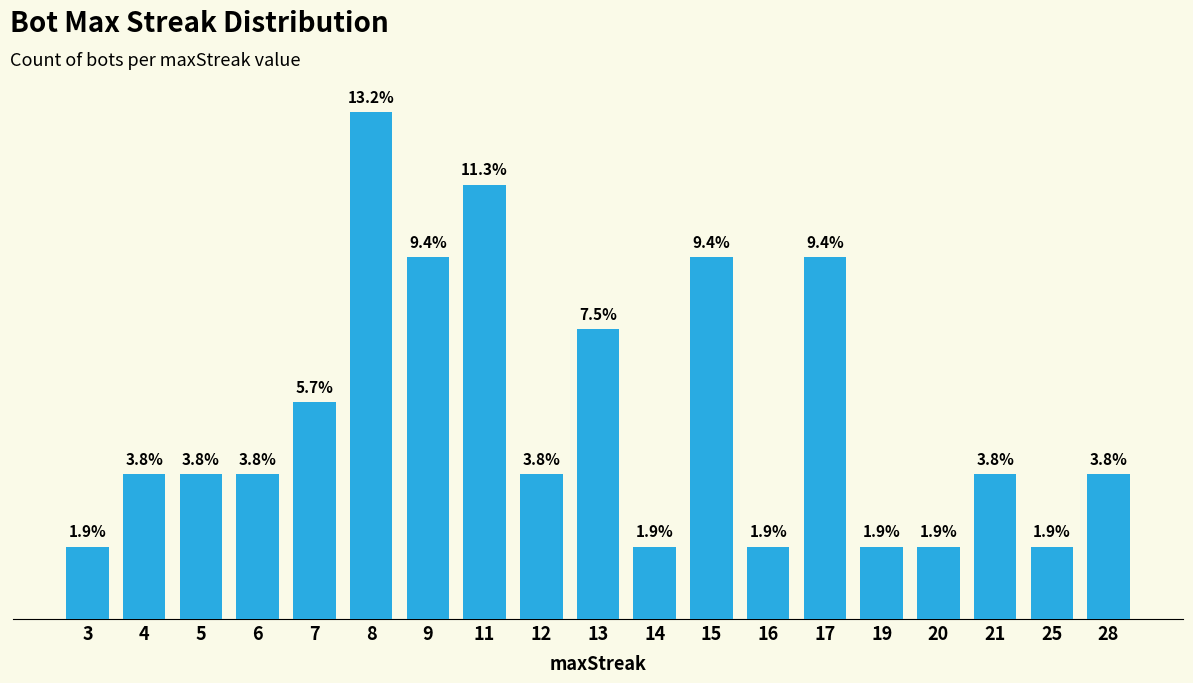

At which label does the data first exceed 2?

7